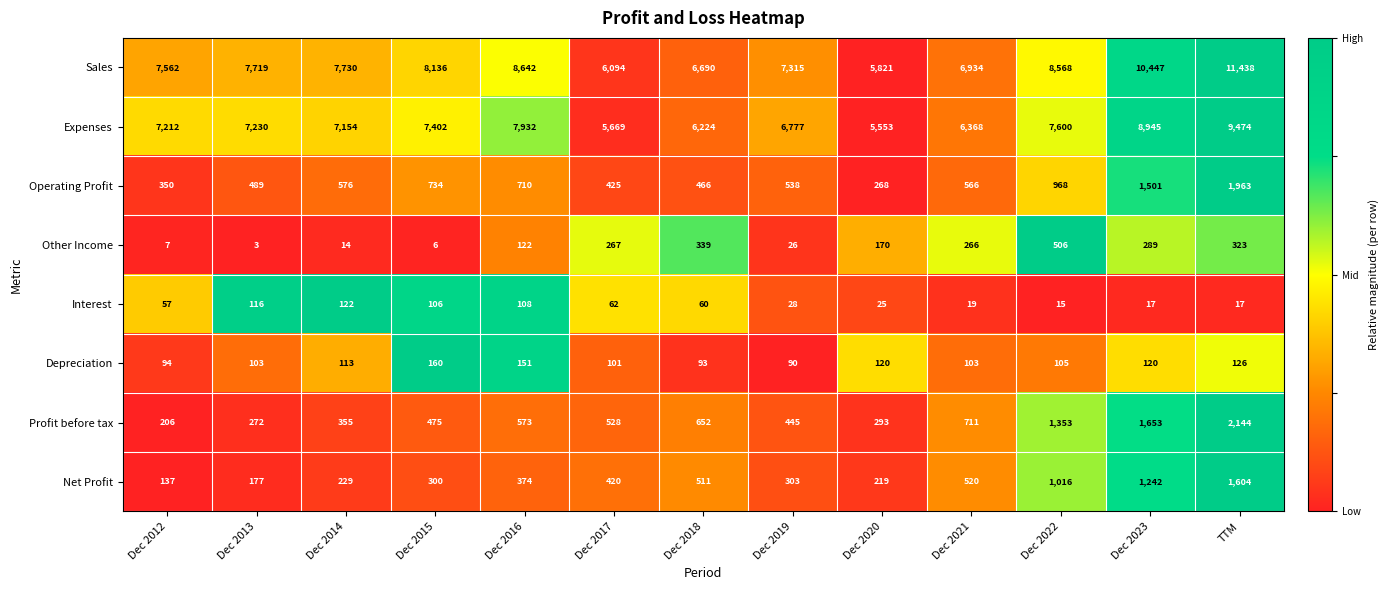

Read the Depreciation value at Dec 2022.

105